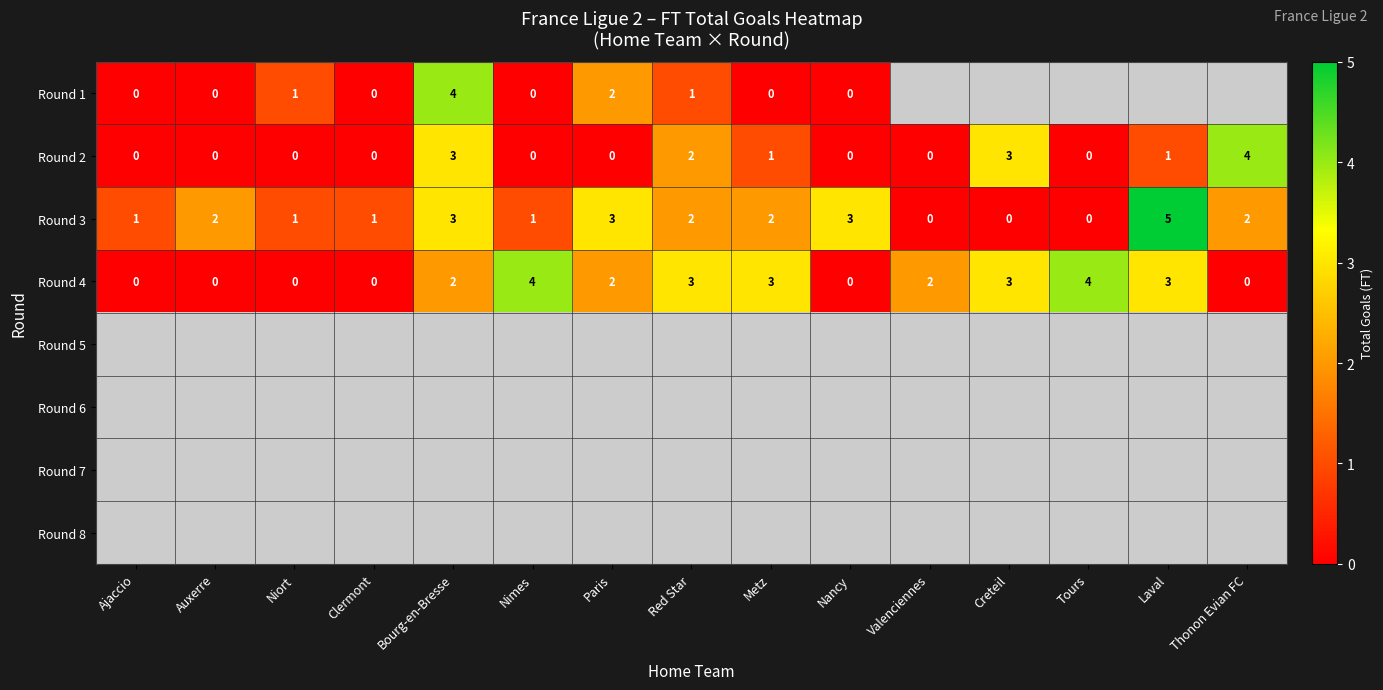

How many distinct data groups are displayed?

8